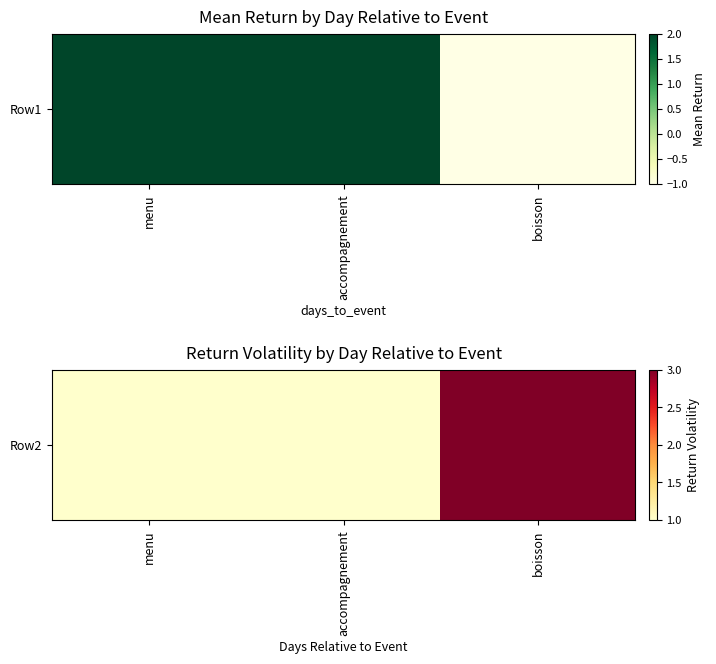

True or false: the data shows 1 at menu.

False